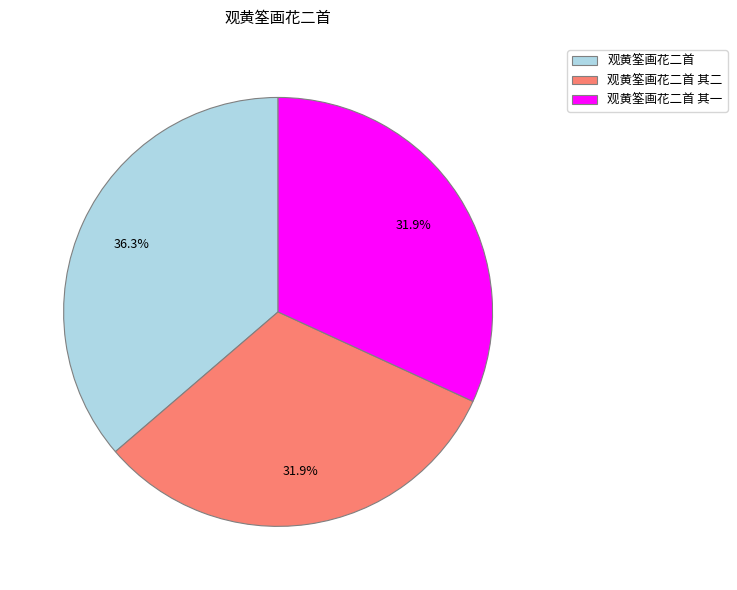

Does 观黄筌画花二首 其一 account for over 50% of the chart?

No